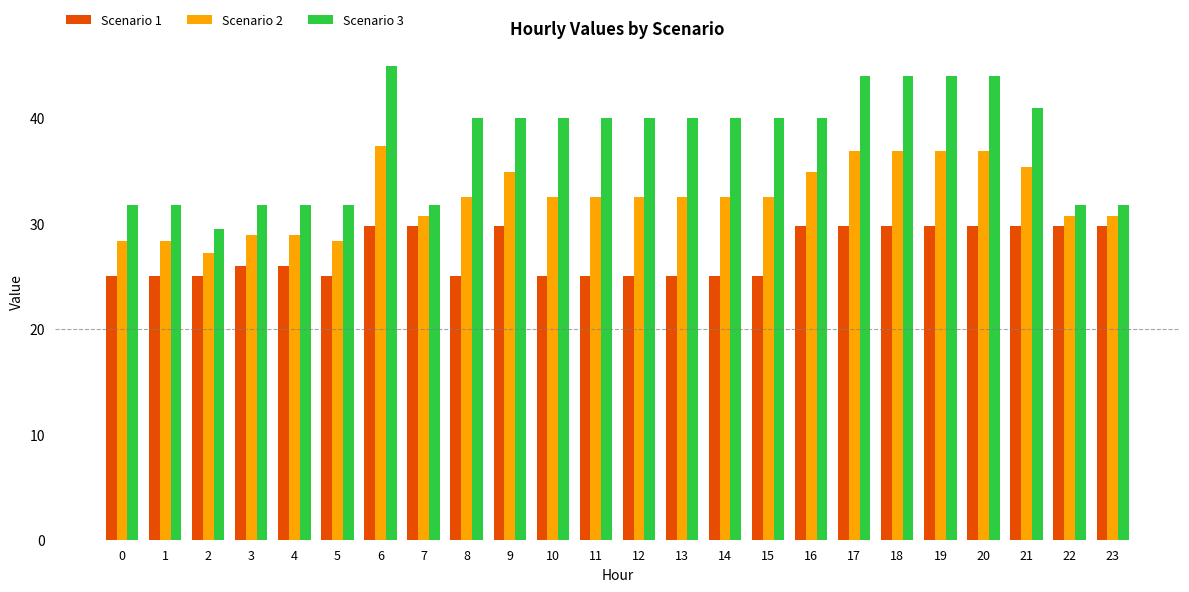

How many values in the Scenario 2 series exceed 32?

15